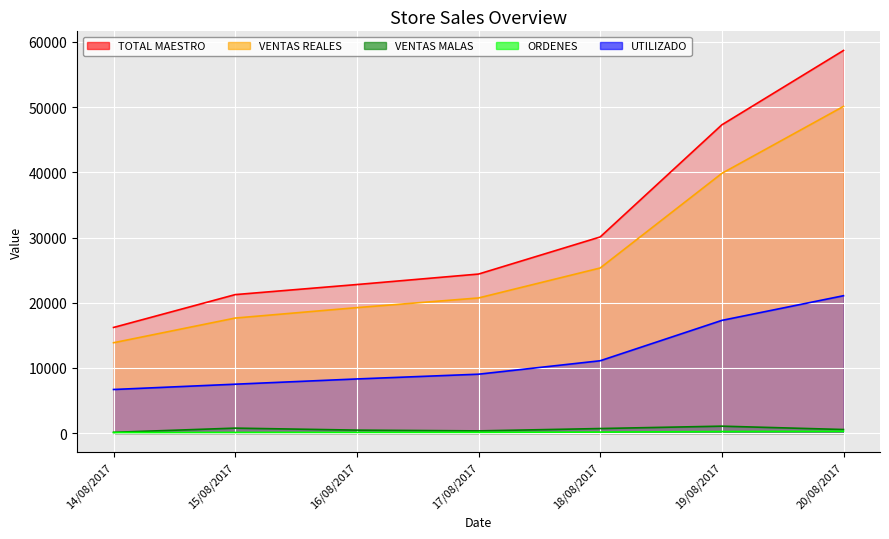

At which label is VENTAS REALES closest to 31984?

18/08/2017